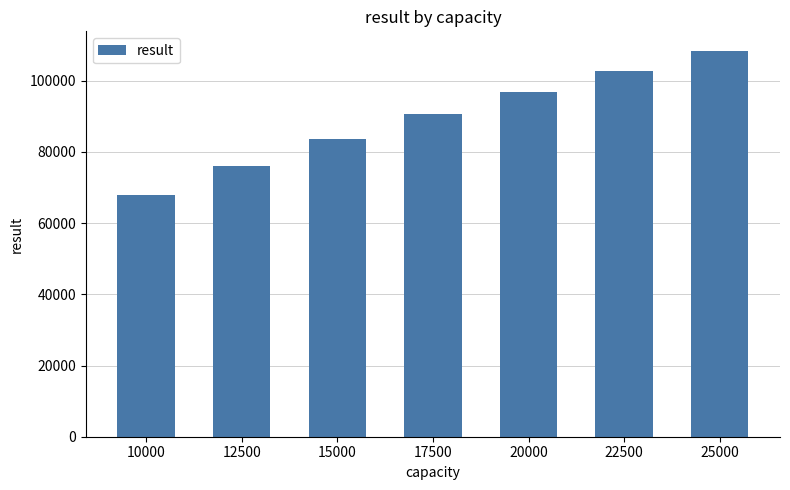

Reading right to left, transcribe all the data shown in this chart.

108477	102876	96975	90540	83704	76071	67851